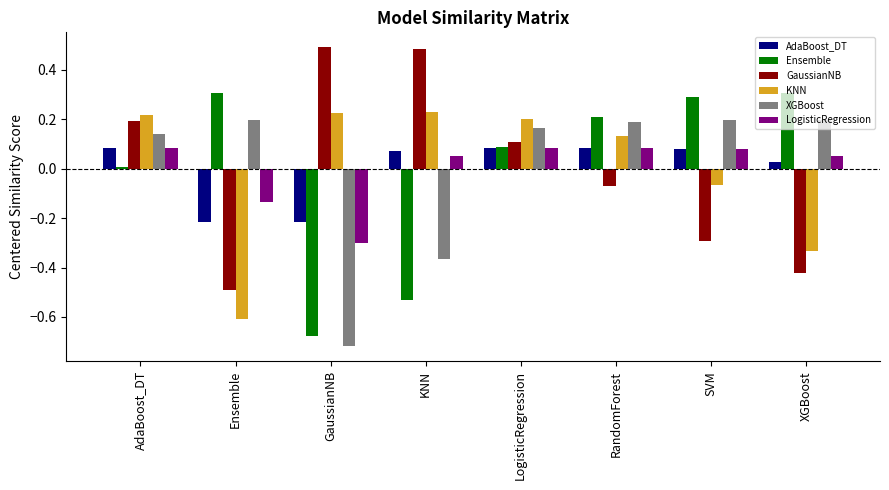

What is the difference between the second highest and minimum values in the Ensemble series?

1.0